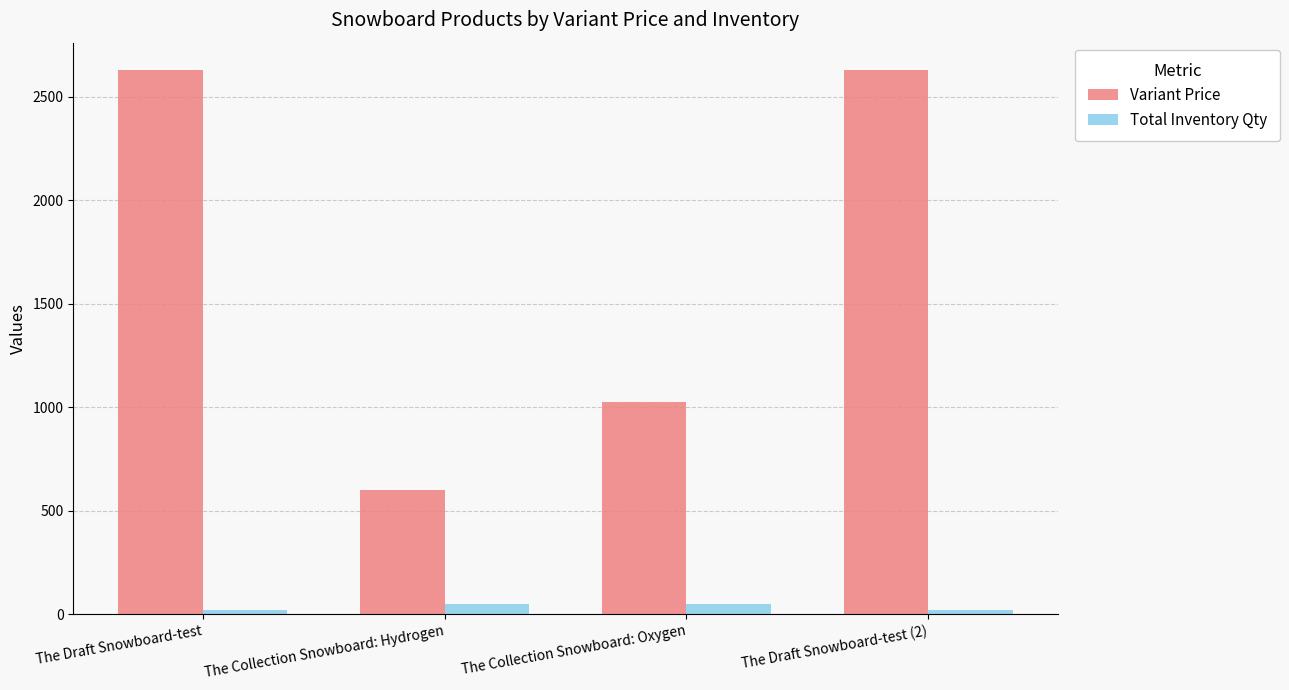

Count the number of data series in this chart.

2